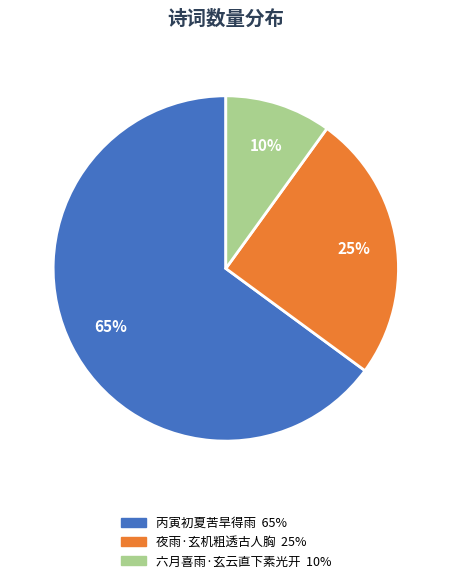

To the nearest percent, what is the difference between the largest and smallest slice percentages?

55%